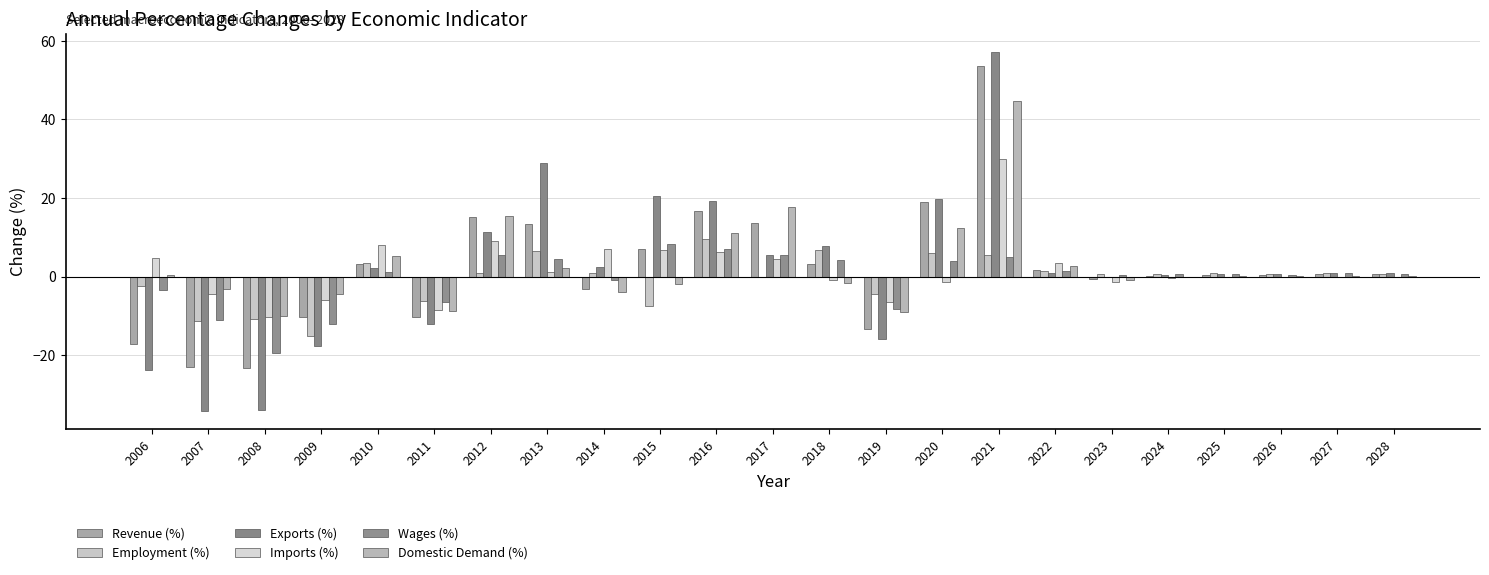

What is the difference between the Domestic Demand (%) values at 2006 and 2017?

17.3